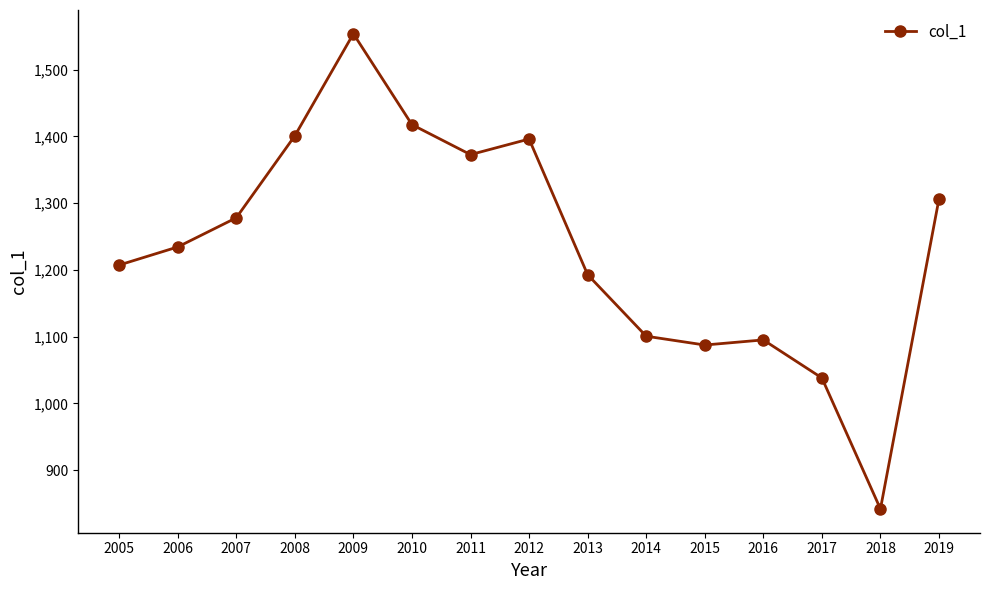

How many points are lower than both their immediate neighbors (excluding endpoints)?

3